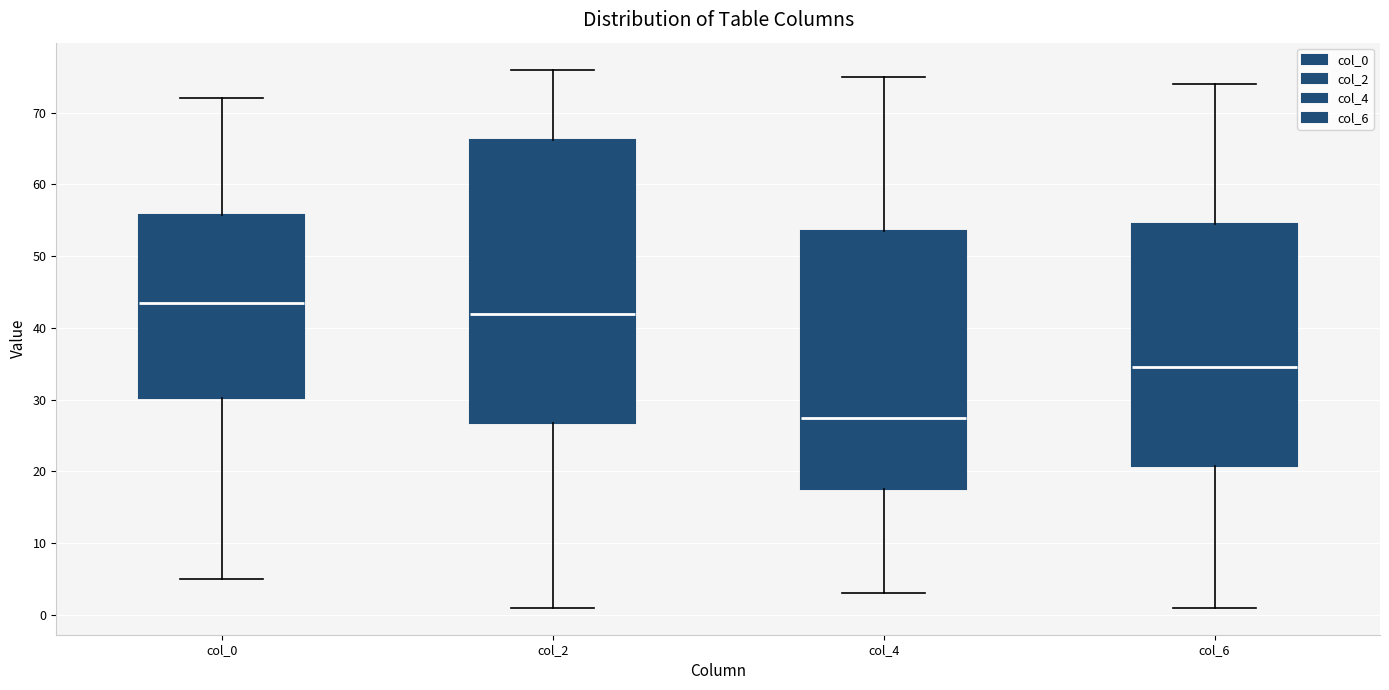

Where does the median line of the box for col_6 sit on the y-axis? The values are not printed on the chart, so give them approximately, as read against the axis.

35